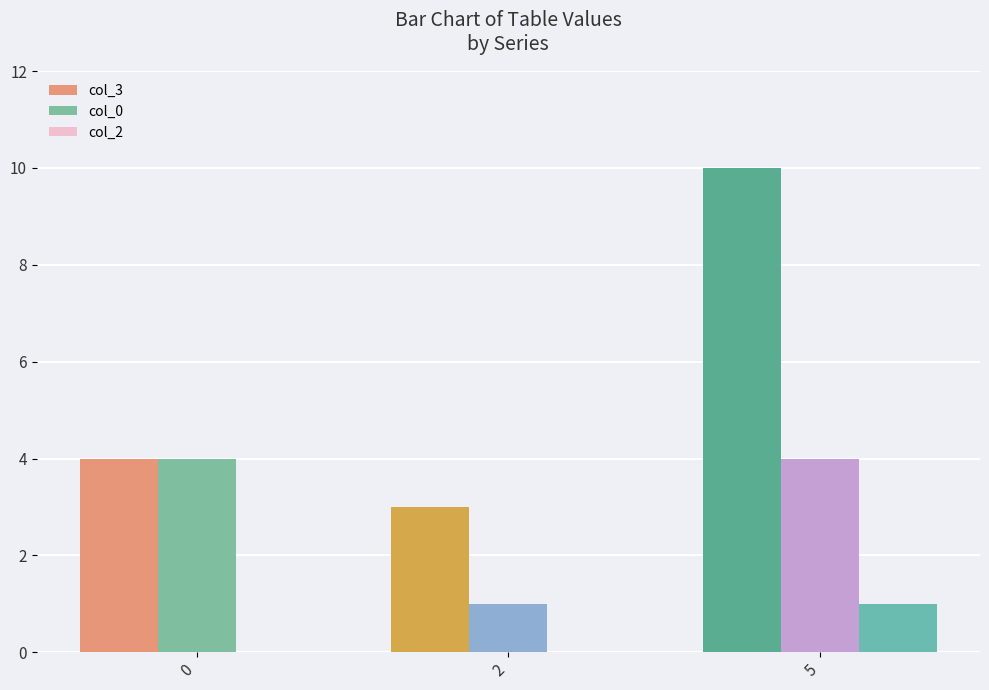

What is the lowest value of the col_0 series?

1